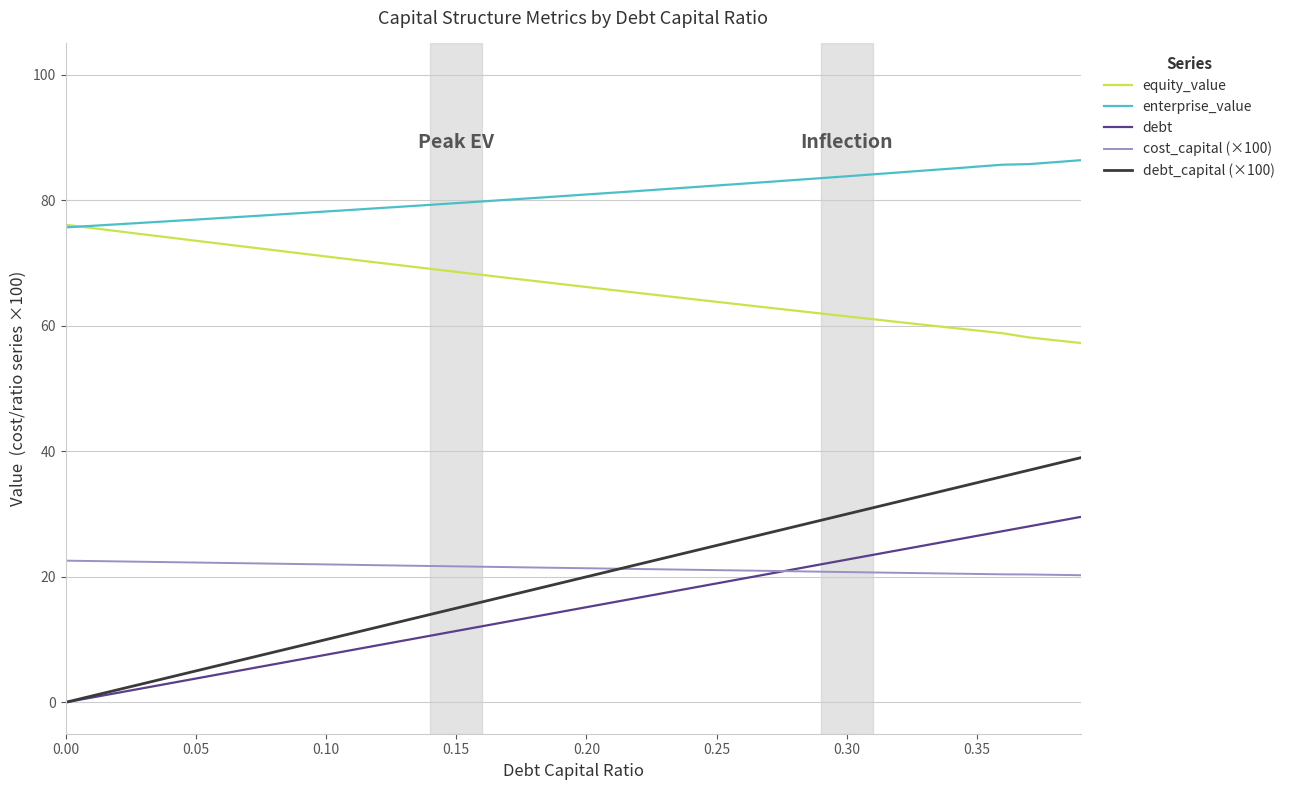

What is the average value of the equity_value series?

66.5